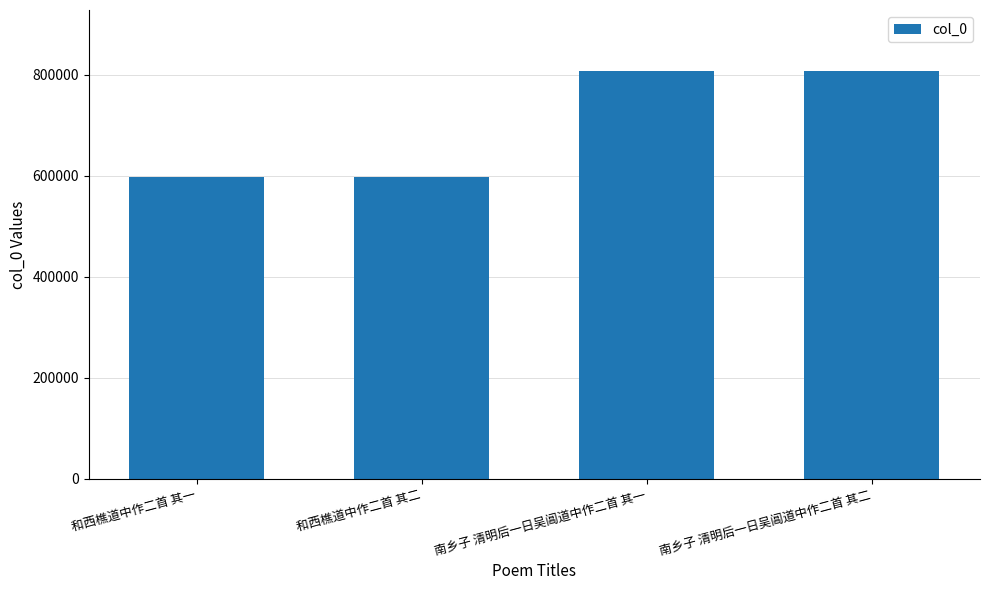

What is the sum of all values?

2807394